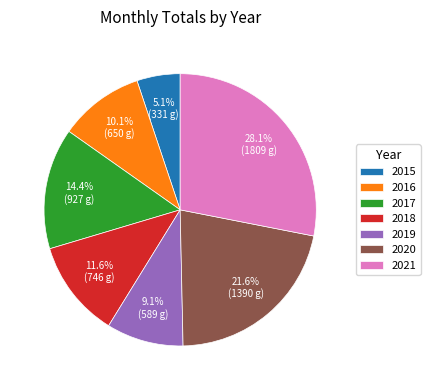

Is it true that 2018 is 12% of the pie?

True